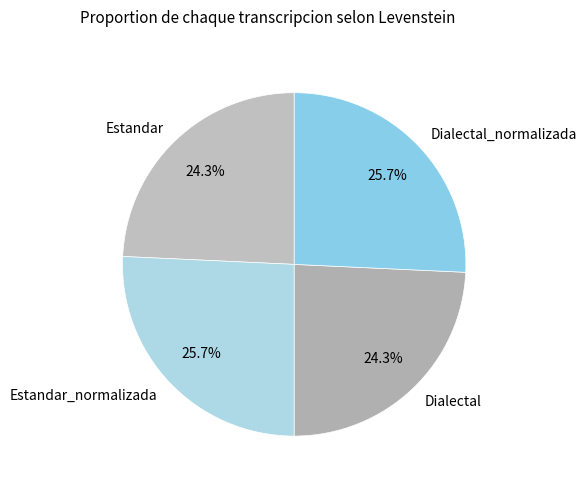

Count the number of slices in the pie.

4